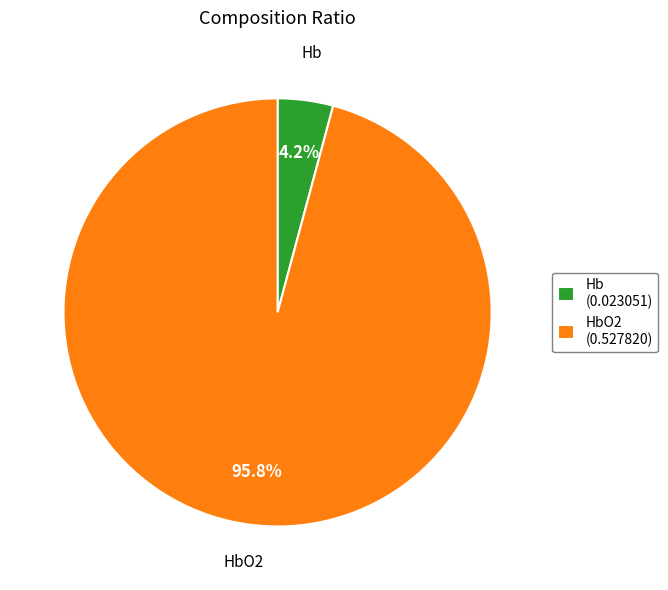

Which slice is the largest?

HbO2 (0.527820)